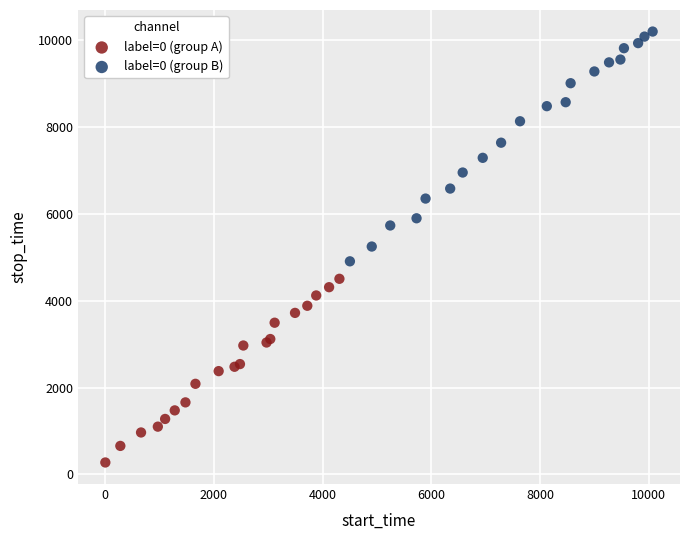

What are all the series names shown in the legend?

label=0 (group A), label=0 (group B)